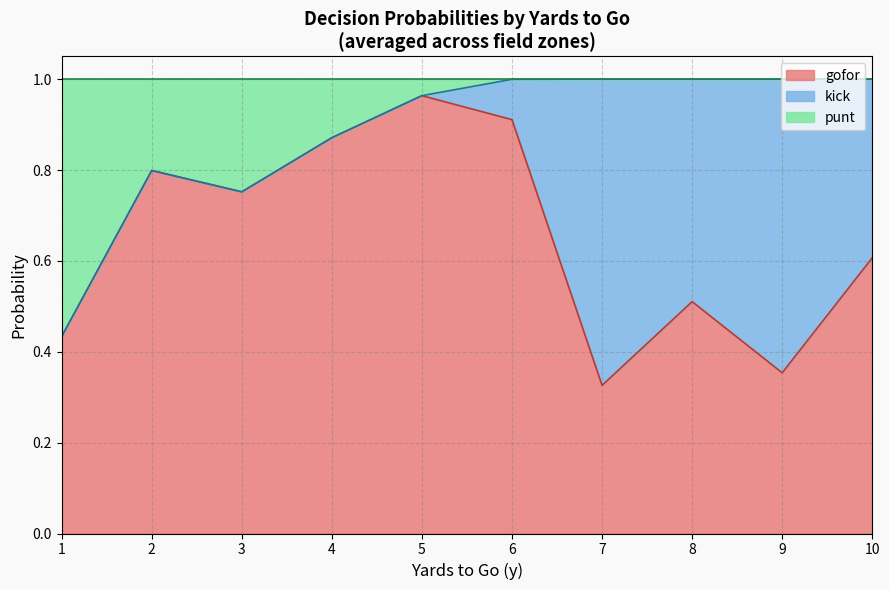

The value of gofor at 9 is 0.5. True or false?

False